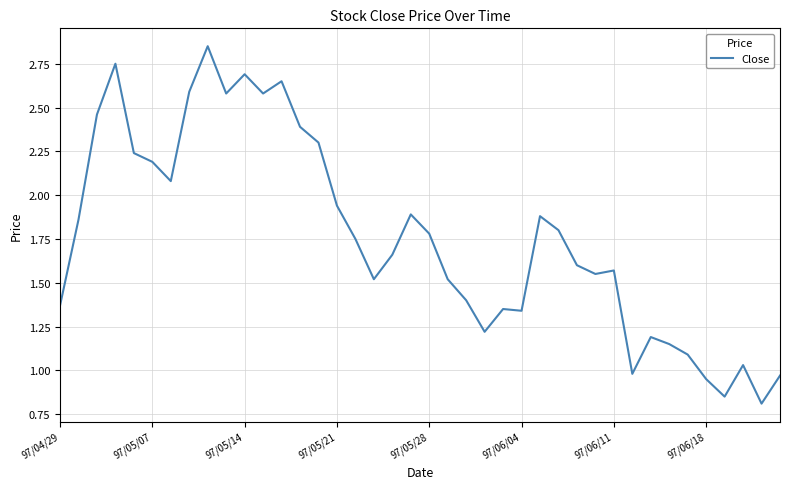

Does the chart display data point markers on the line(s)?

No